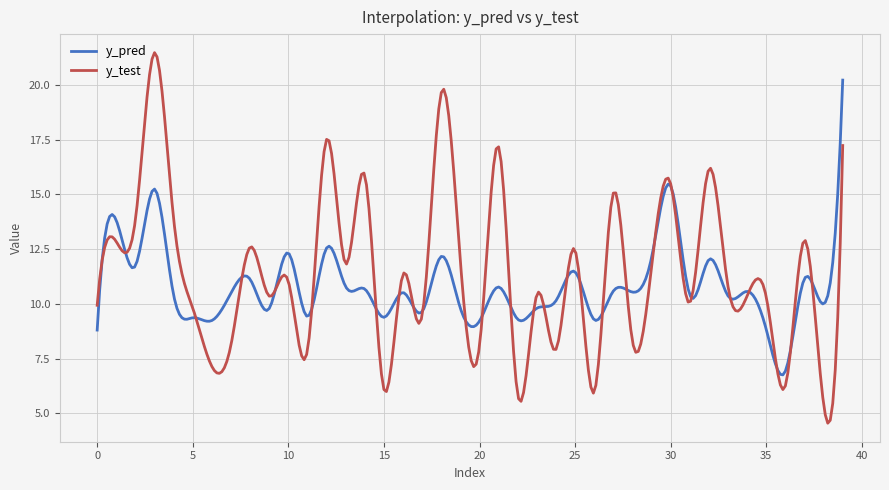

What is the minimum value shown in the chart?

4.5